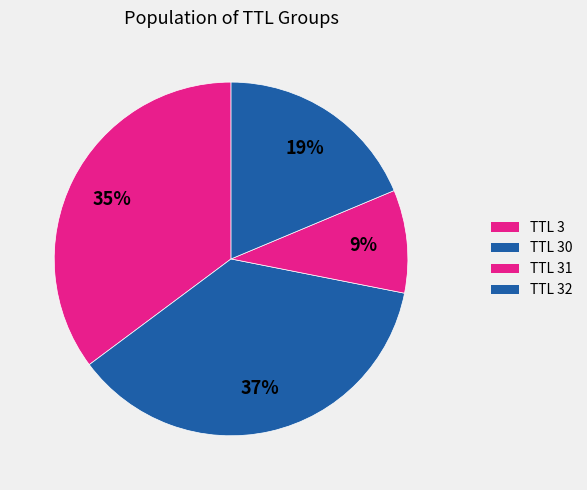

Which slice is the largest?

30